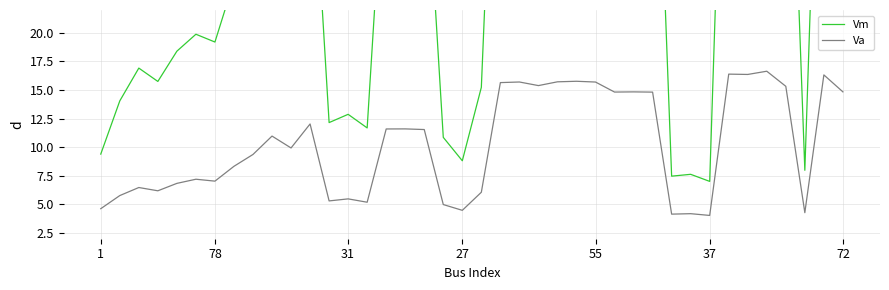

True or false: Vm and Va cross at least once.

False